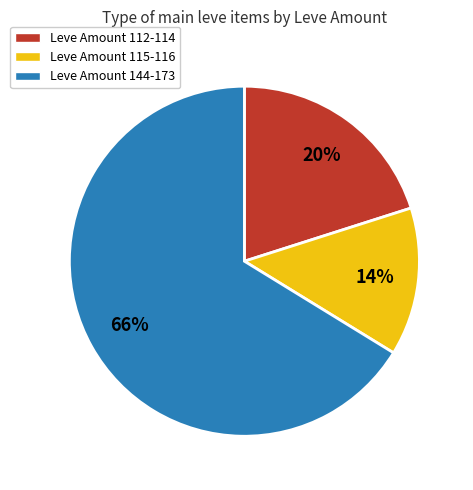

Rank the categories by value from highest to lowest.

Leve Amount 144-173, Leve Amount 112-114, Leve Amount 115-116